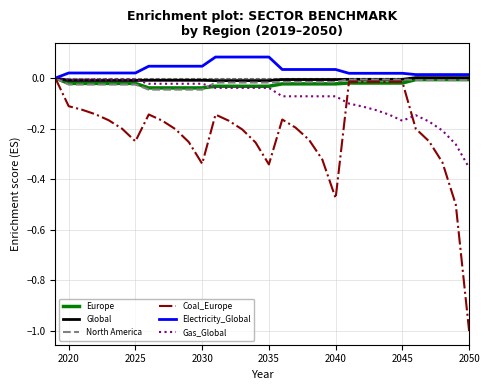

How many distinct data groups are displayed?

6